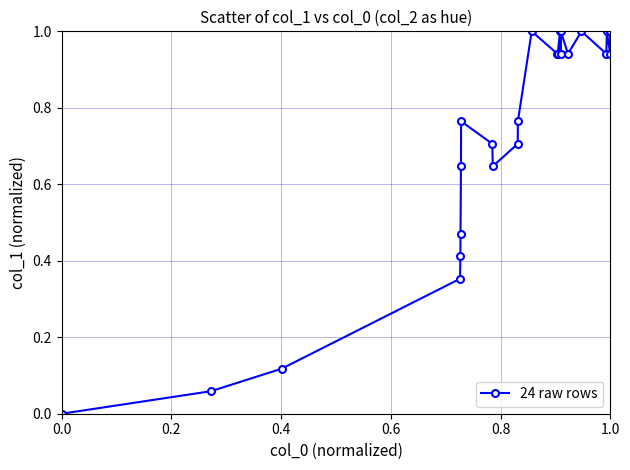

What is the value of the 20th point from the left?

1.0